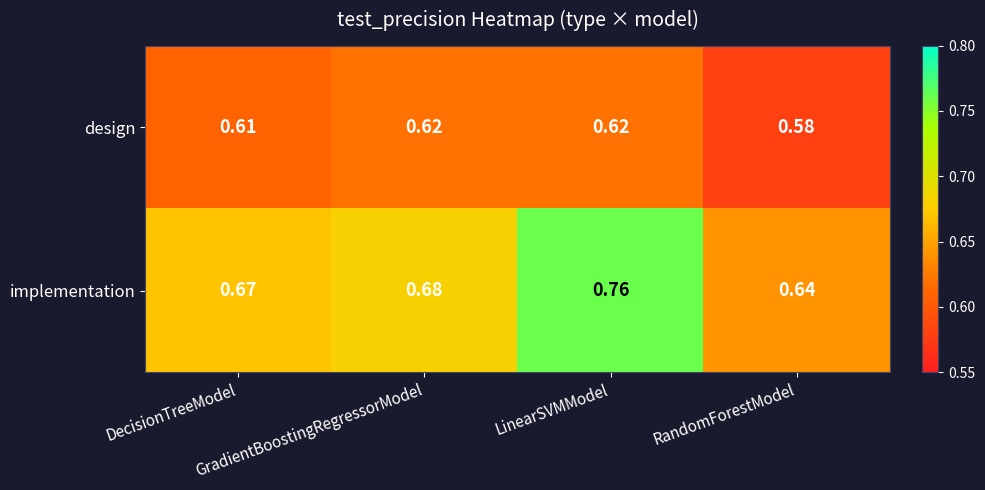

Rank the series by their average value, from highest to lowest.

implementation, design